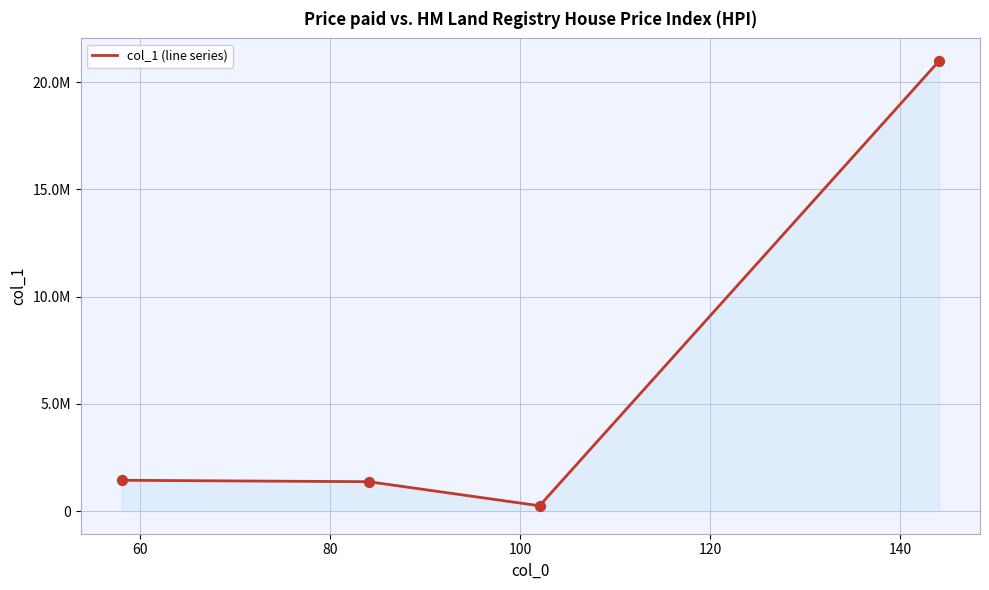

Is this an area chart (filled region under the line)?

Yes